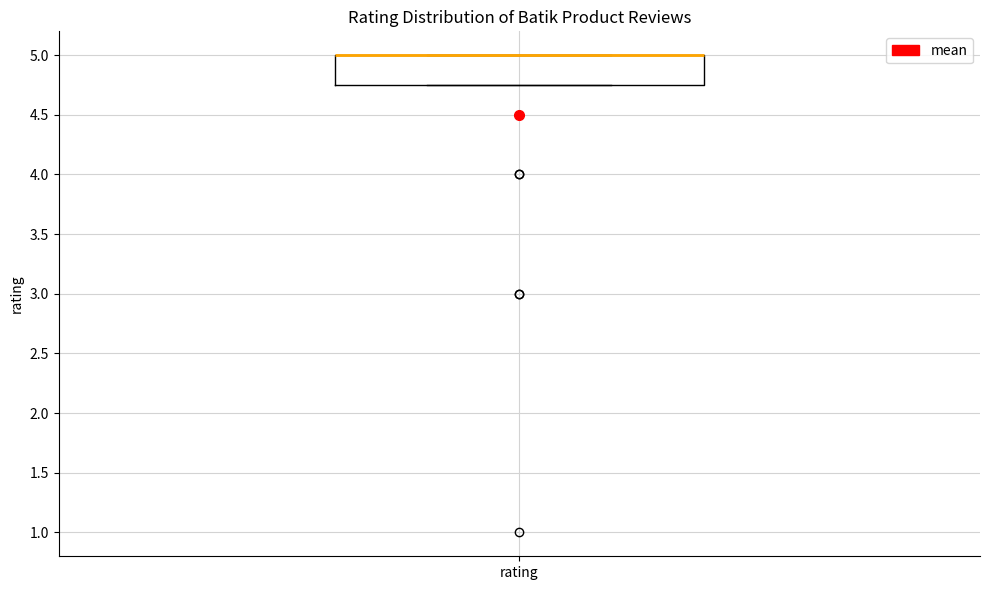

Transcribe this box plot: give where the median line is, the range the box spans, and where the two whiskers end, as read against the y-axis. The values are not printed on the chart, so give them approximately, as read against the axis.

median 5.00 (drawn on the box's upper edge), box 4.75 to 5.00, whiskers 4.75 to 5.00